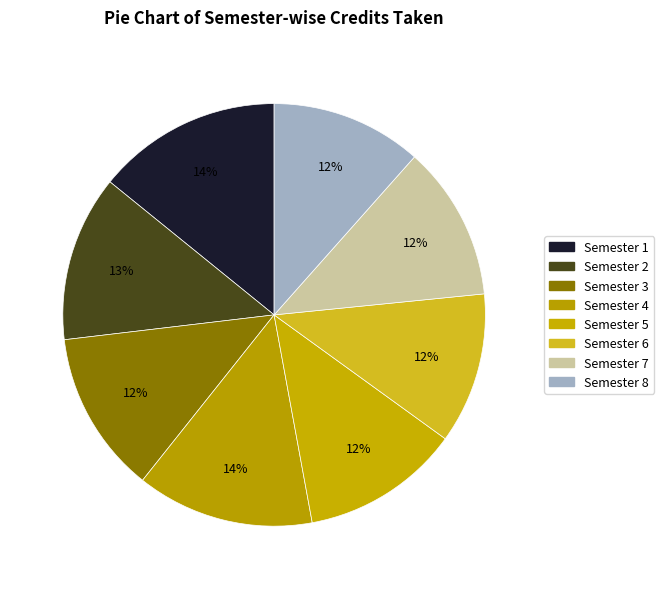

How many segments does this pie chart have?

8